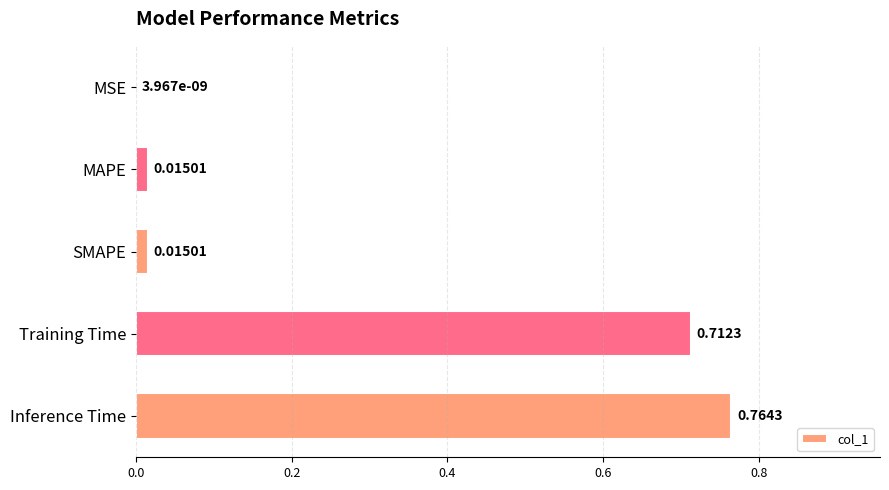

Are the bars grouped side by side (vs. stacked)?

No